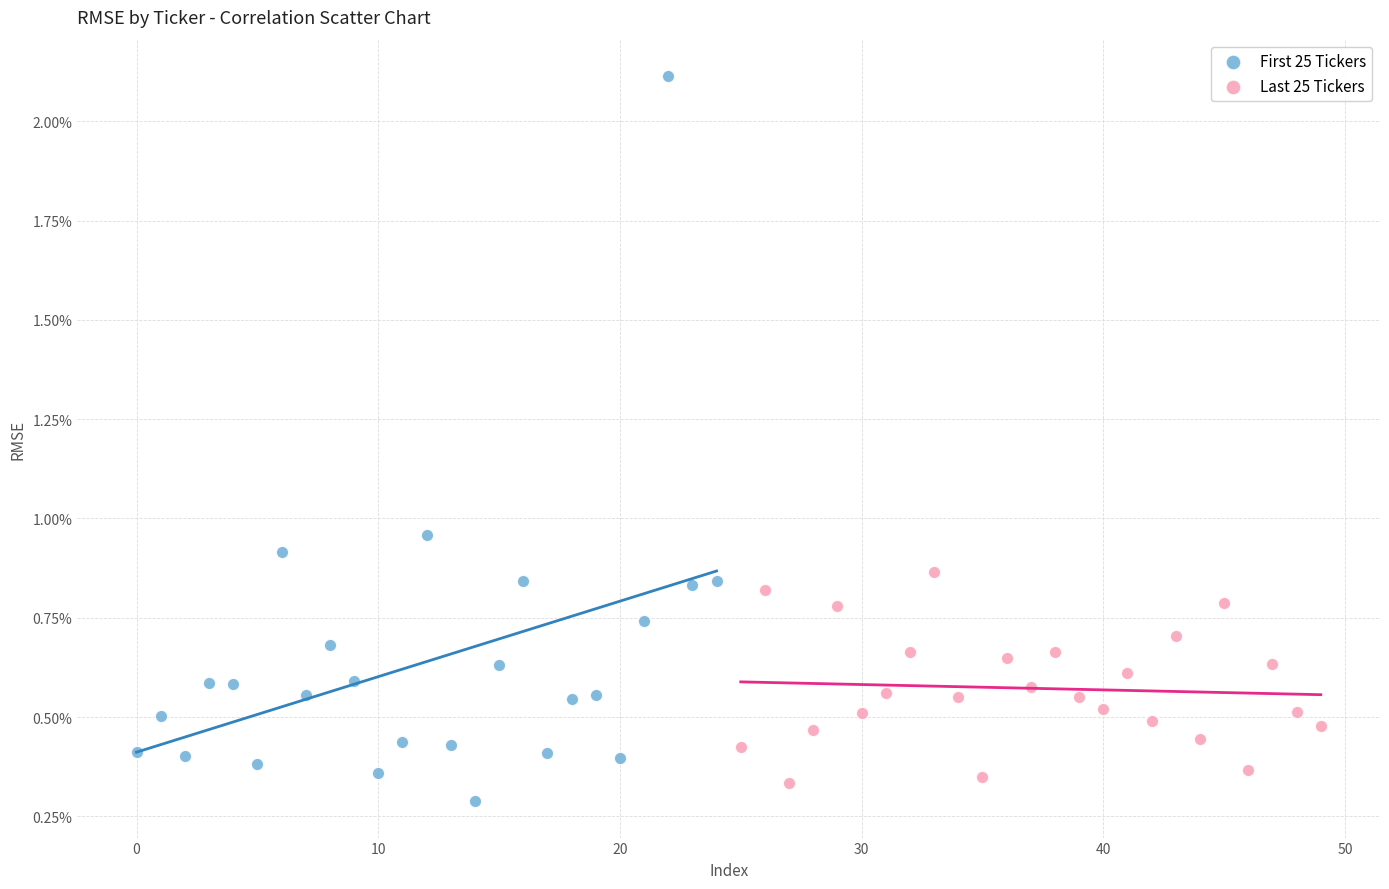

What are all the series names shown in the legend?

First 25 Tickers, Last 25 Tickers